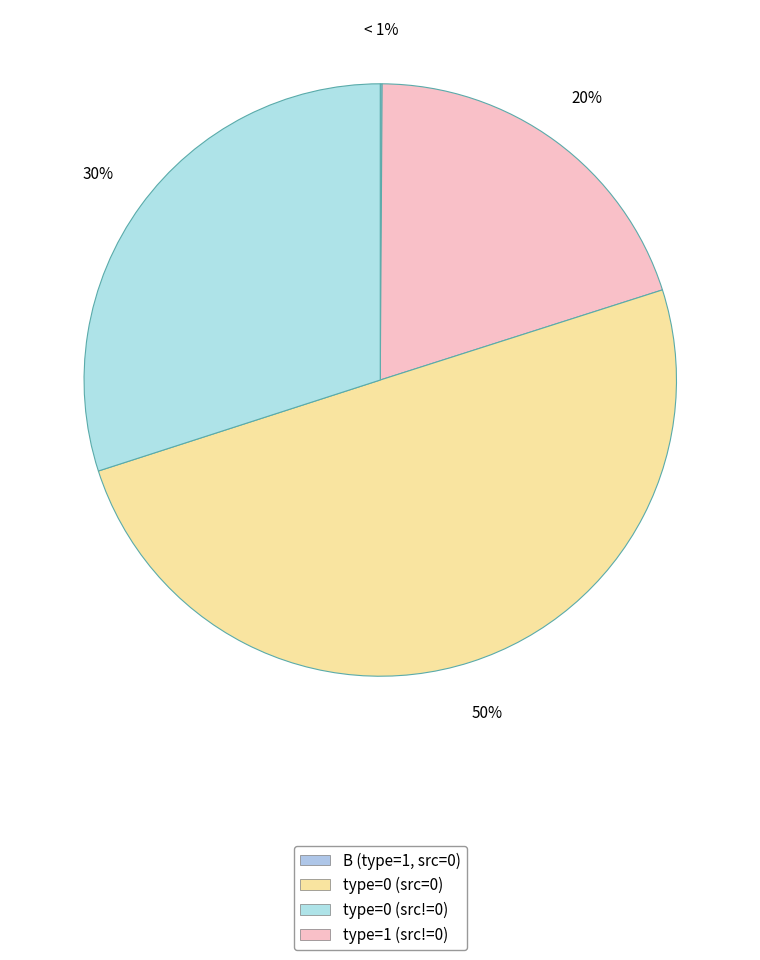

Is it true that 5 is 0% of the pie?

True